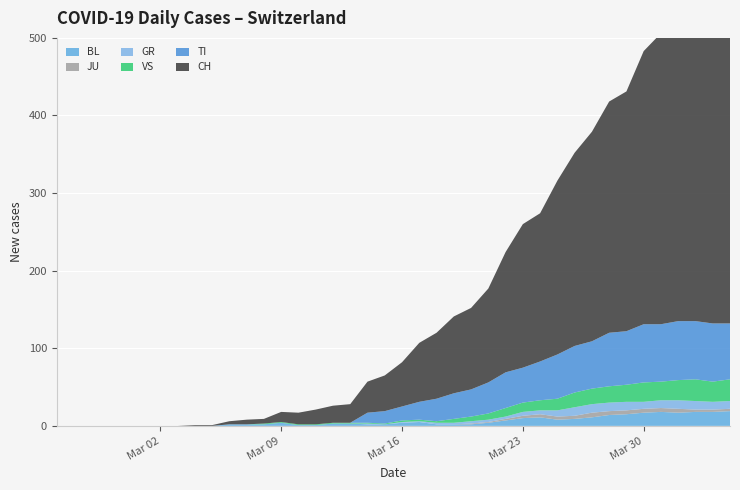

Reading left to right, list all the values displayed in this chart.

CH: 0	0	0	0	0	0	0	0	1	1	4	6	6	13	15	19	22	24	40	46	57	76	85	99	105	121	155	185	191	224	249	270	298	309	352	375	404	408	412	416
TI: 0	0	0	0	0	0	0	0	0	0	0	0	0	0	0	0	0	0	13	16	18	23	29	33	35	40	46	45	50	57	60	61	69	69	75	74	76	75	75	72
VS: 0	0	0	0	0	0	0	0	0	0	0	0	1	1	1	1	1	1	1	1	2	2	2	5	6	8	11	12	13	15	19	20	21	22	25	24	26	28	26	28
GR: 0	0	0	0	0	0	0	0	0	0	0	0	0	0	0	0	0	0	1	0	1	1	2	2	3	3	3	5	5	8	11	11	11	11	9	10	11	11	10	10
JU: 0	0	0	0	0	0	0	0	0	0	0	0	0	0	0	0	0	0	0	0	0	0	0	0	1	1	2	3	4	4	4	6	5	5	5	5	5	3	3	3
BL: 0	0	0	0	0	0	0	0	0	0	2	2	2	4	1	1	3	3	2	2	4	5	2	2	2	4	7	10	11	8	9	11	14	15	17	18	17	18	18	19